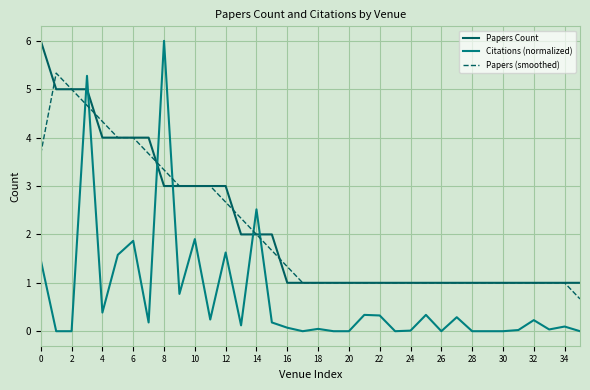

How many times do Citations (normalized) and Papers (smoothed) cross each other?

6